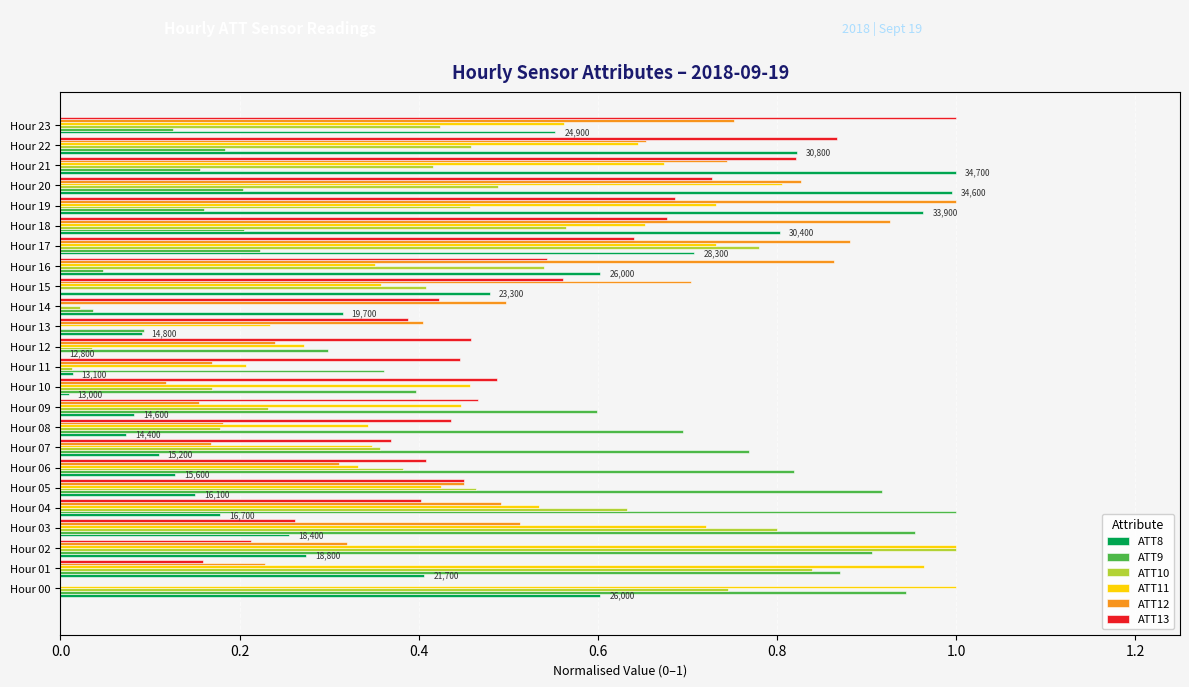

What is the sum of all ATT8 values?

9.6